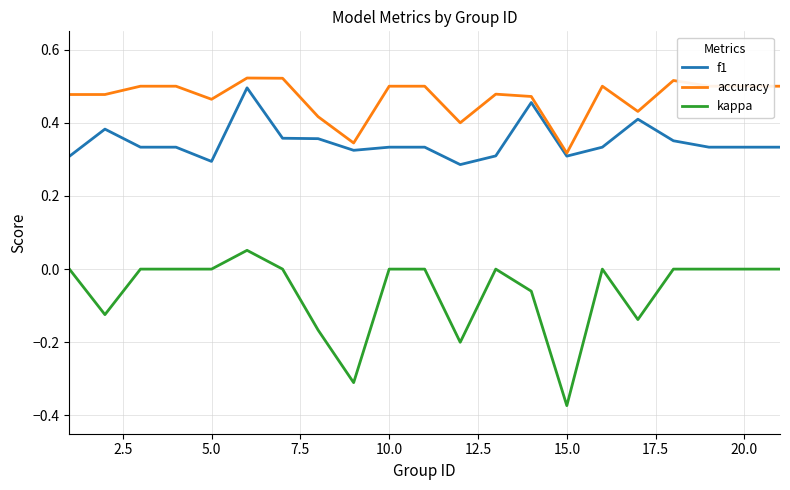

True or false: kappa and accuracy cross at least once.

False